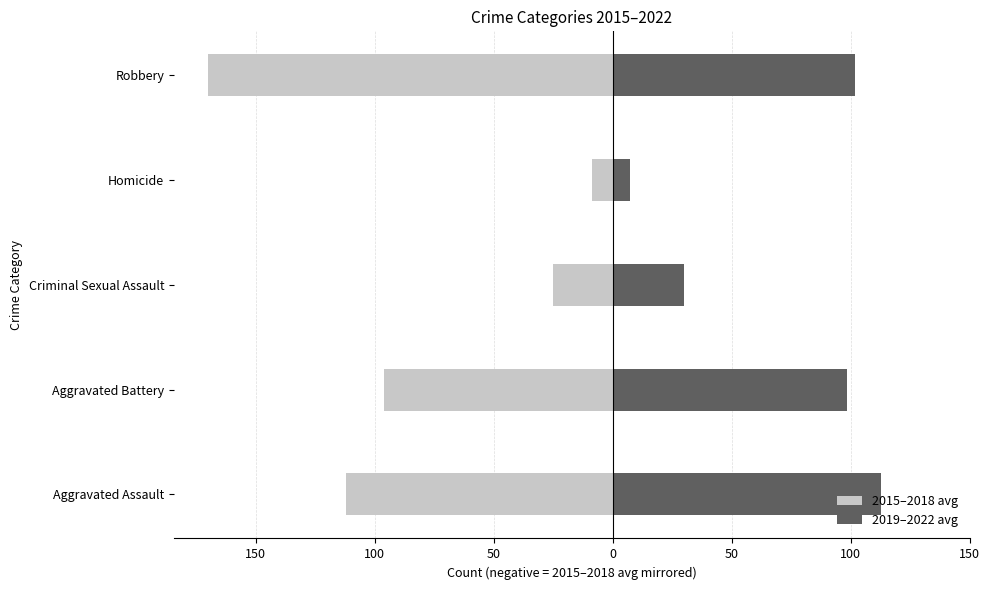

What is the sum of all 2015–2018 avg values?

-412.0